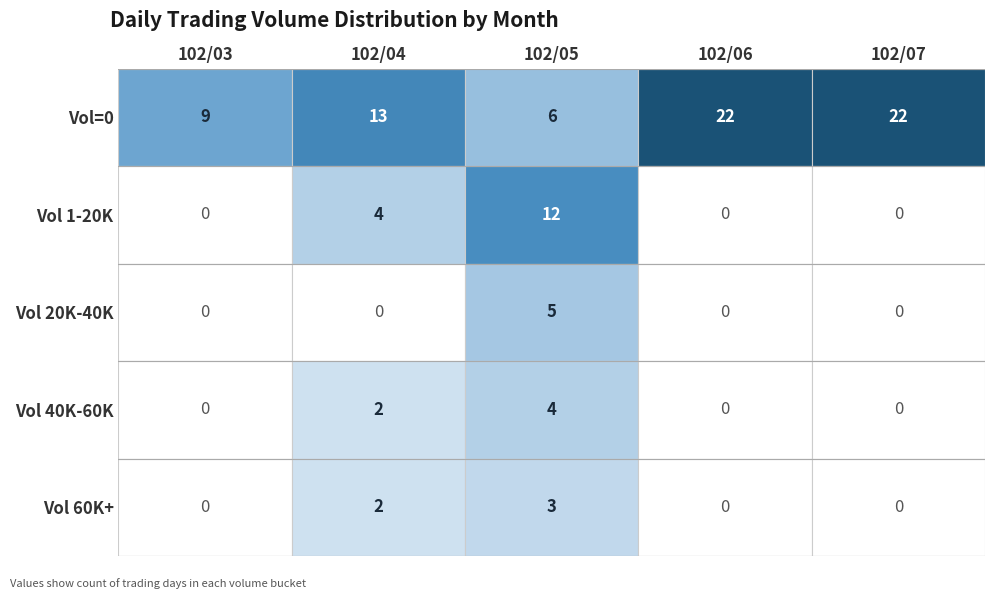

What is the maximum value shown in the chart?

22